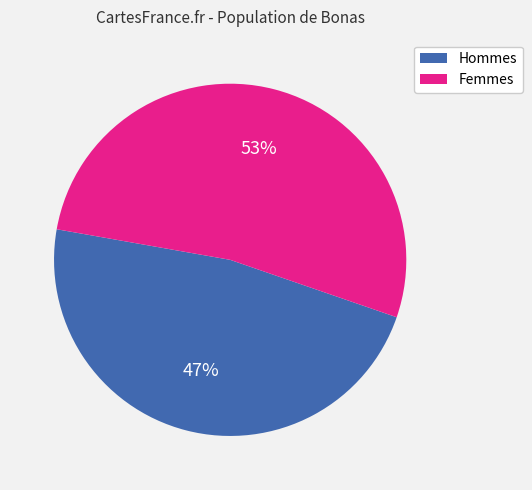

To the nearest percent, what is the average slice percentage?

50%